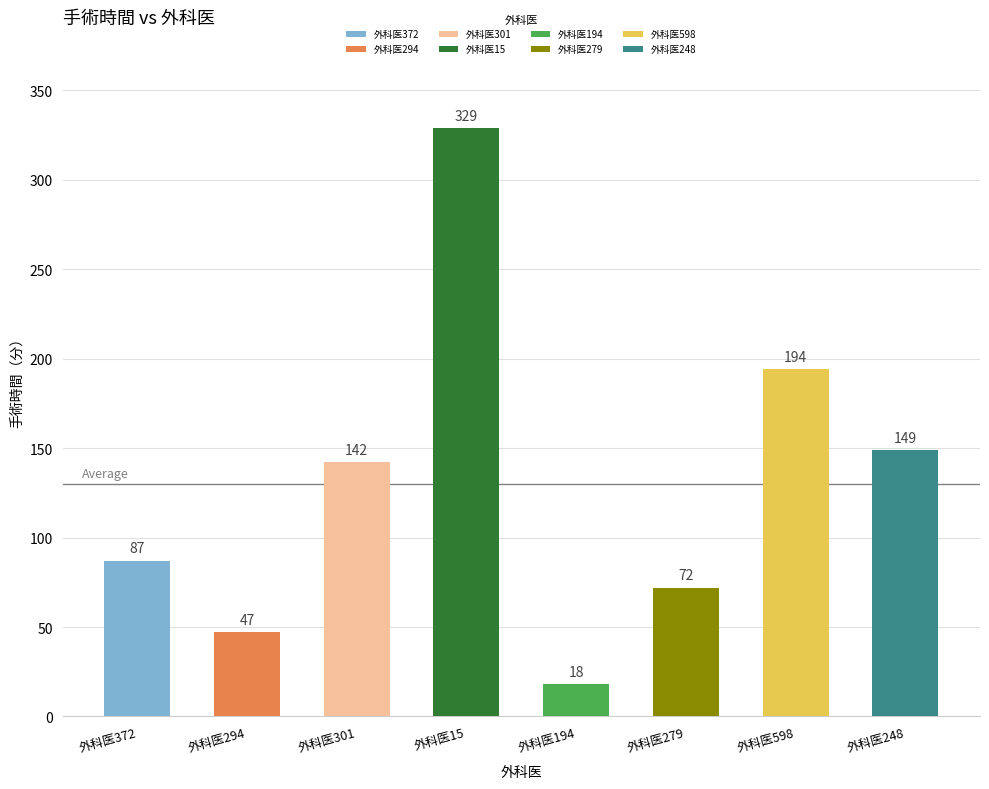

Which has a higher value, 外科医294 or 外科医301?

外科医301